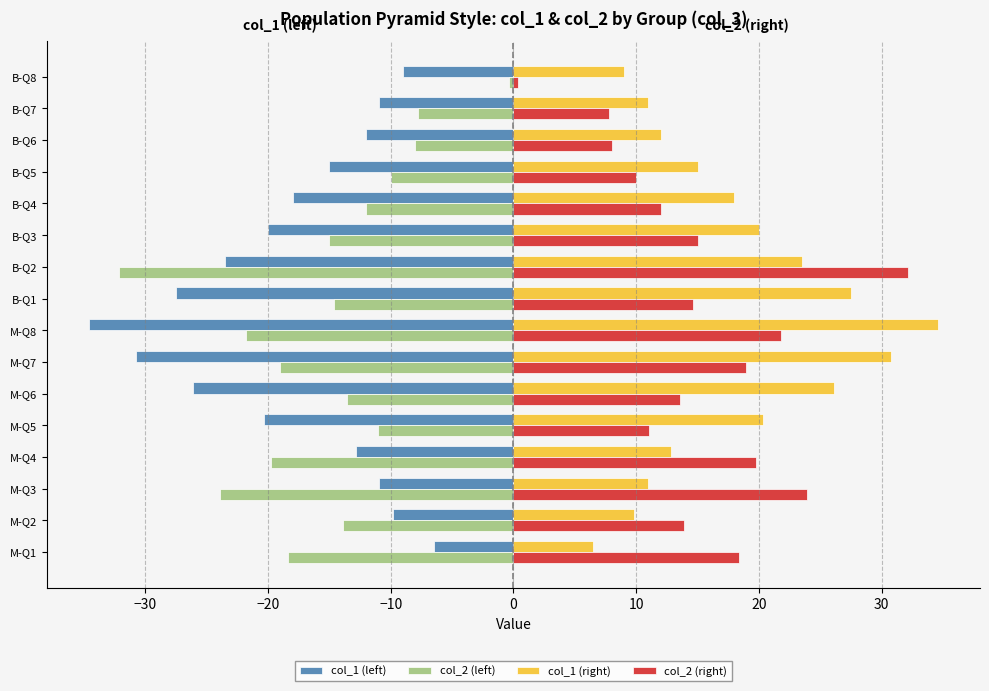

What is the sum of all col_1 (left) values?

-287.9